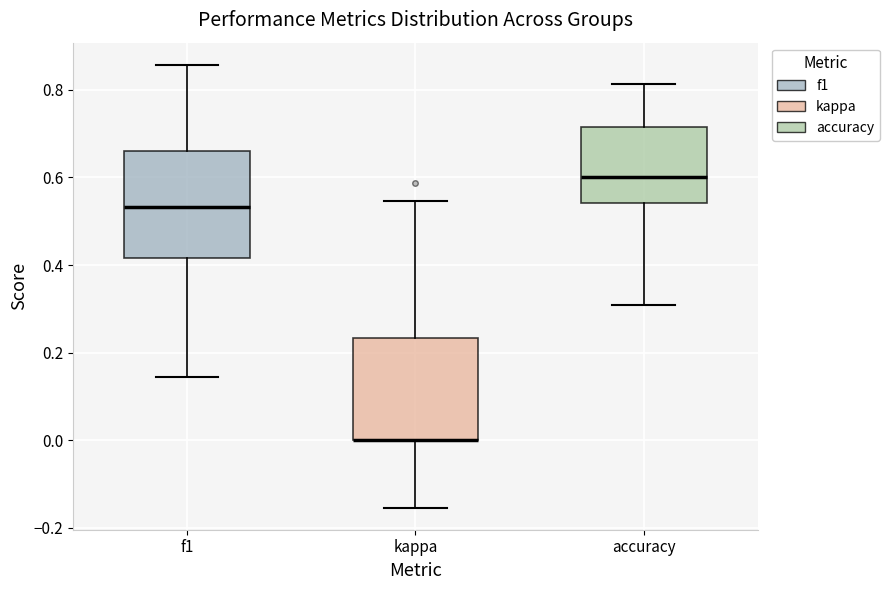

Where is the upper edge of the box for f1 on the y-axis? The values are not printed on the chart, so give them approximately, as read against the axis.

0.66